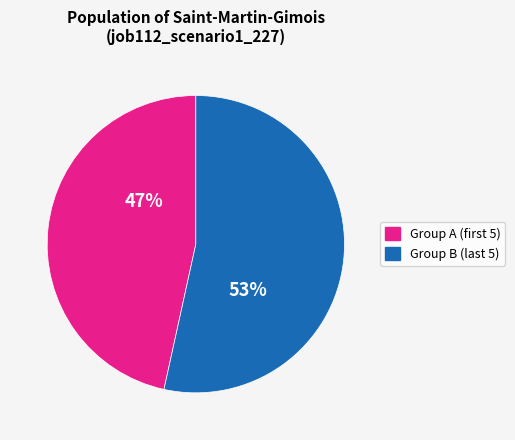

To the nearest percent, what is the average slice percentage?

50%